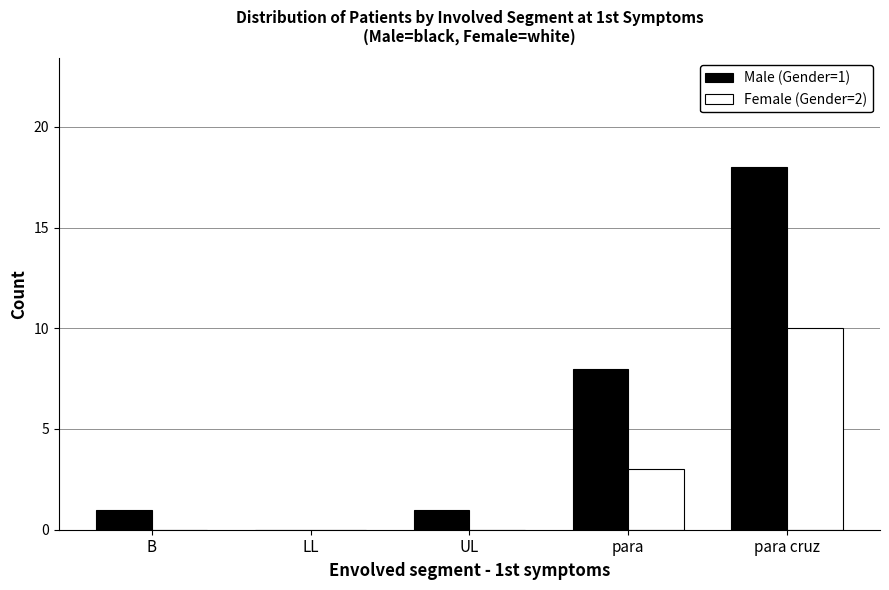

How many categories are shown in the chart?

5